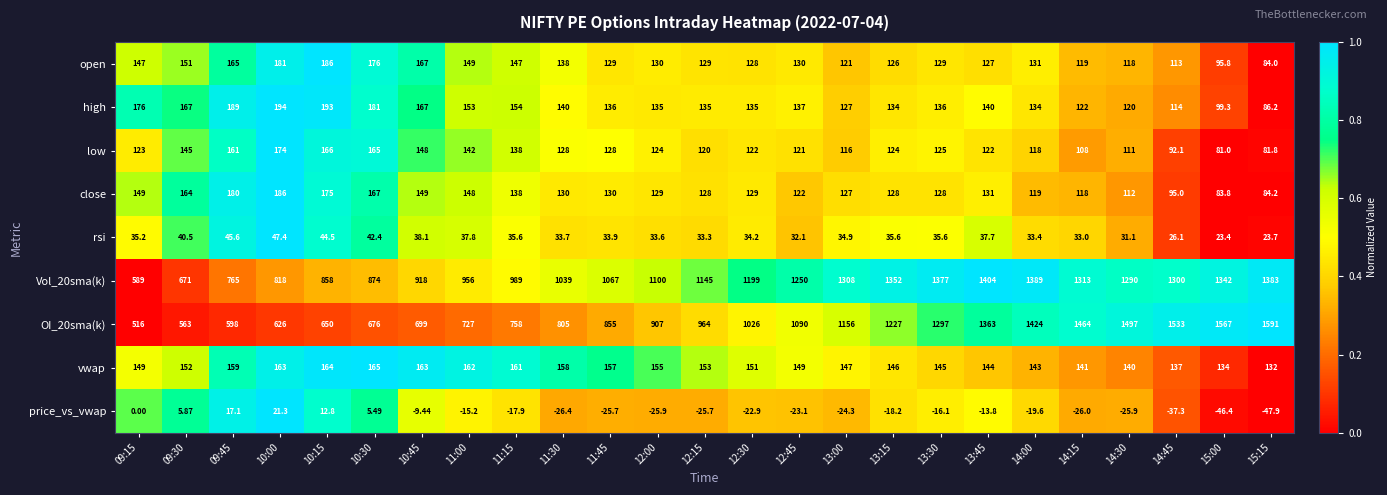

Is the value of close at 13:15 greater than the value of vwap at 14:00?

No